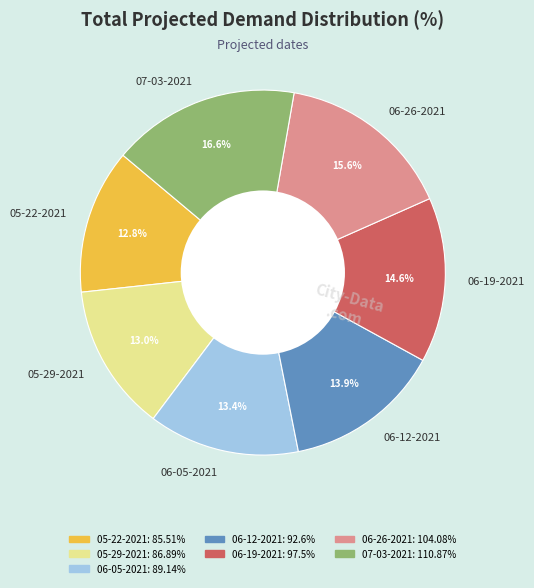

What is the largest slice in the pie chart?

07-03-2021